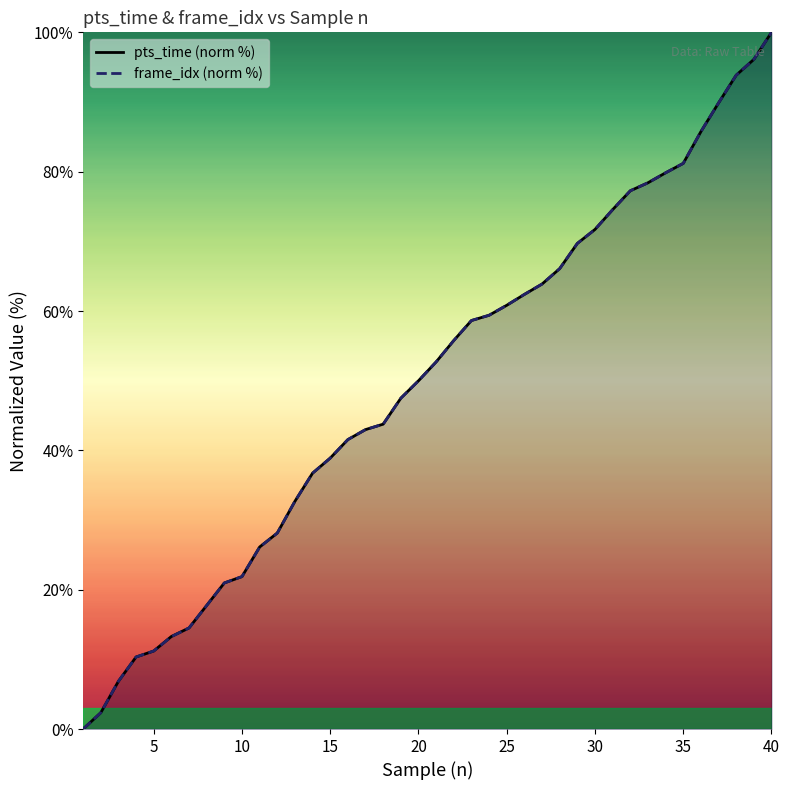

True or false: frame_idx (norm %) and pts_time (norm %) intersect in this chart.

False